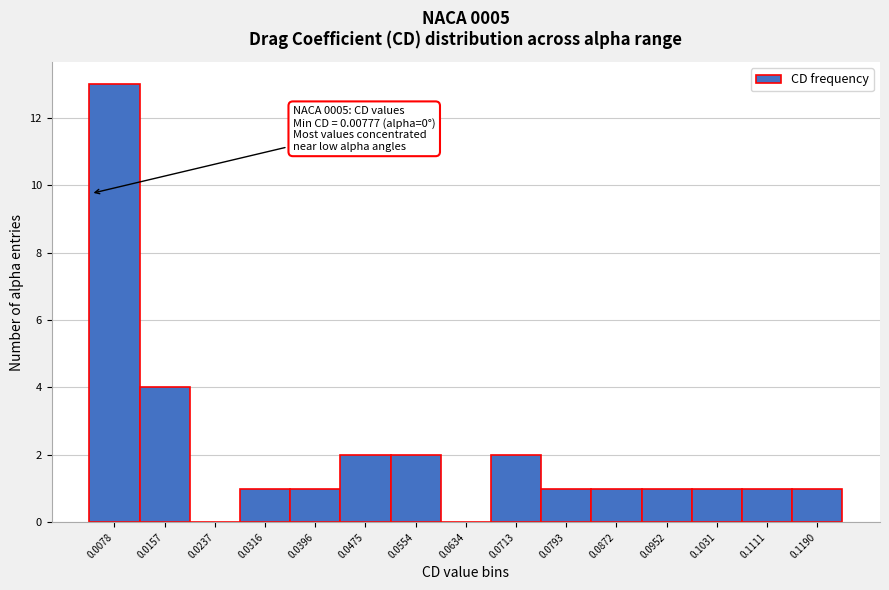

Reading left to right, what are all the values shown in this chart?

0.0078=13	0.0157=4	0.0237=0	0.0316=1	0.0396=1	0.0475=2	0.0554=2	0.0634=0	0.0713=2	0.0793=1	0.0872=1	0.0952=1	0.1031=1	0.1111=1	0.1190=1